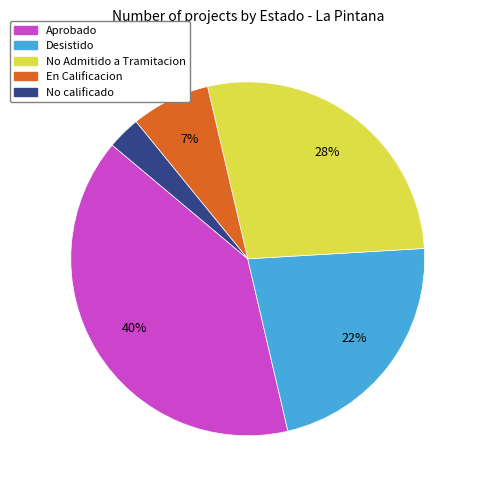

To the nearest percent, what is the difference between the No calificado and Aprobado slice percentages?

37%